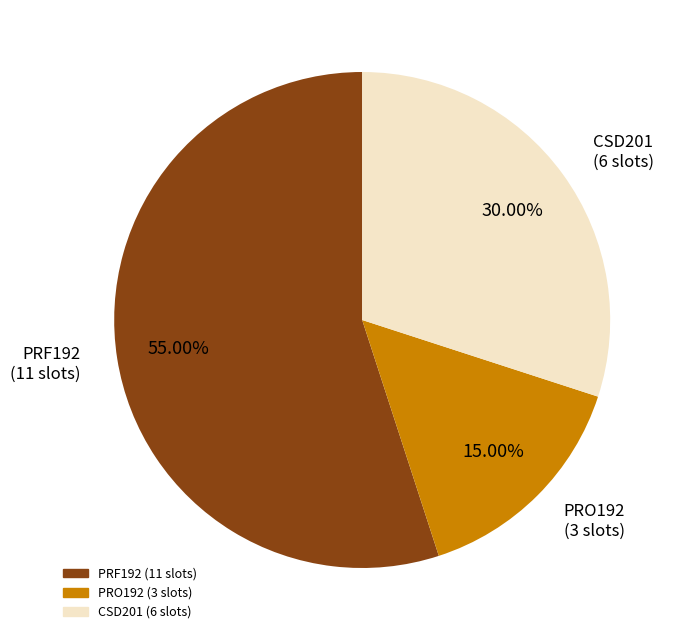

Is CSD201 the majority of the pie?

No